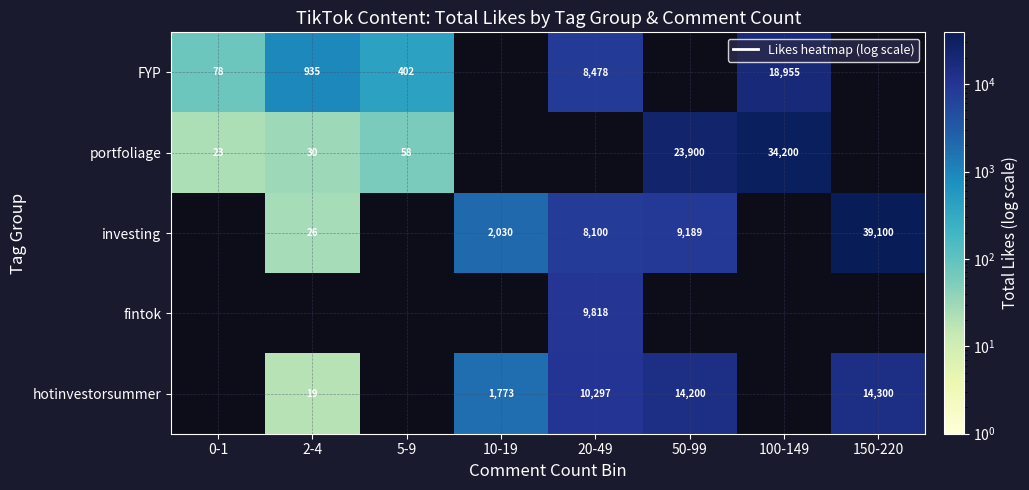

At which label does investing first exceed 8100?

50-99